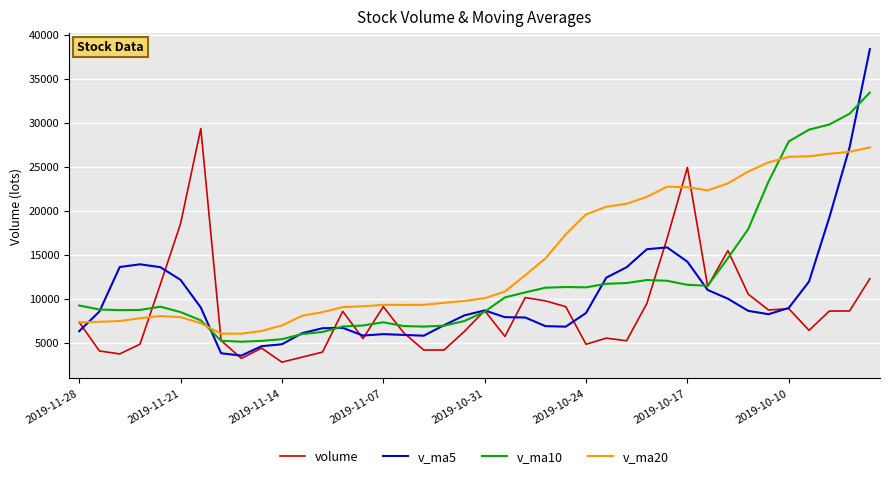

Which series has the largest total across all categories?

v_ma20